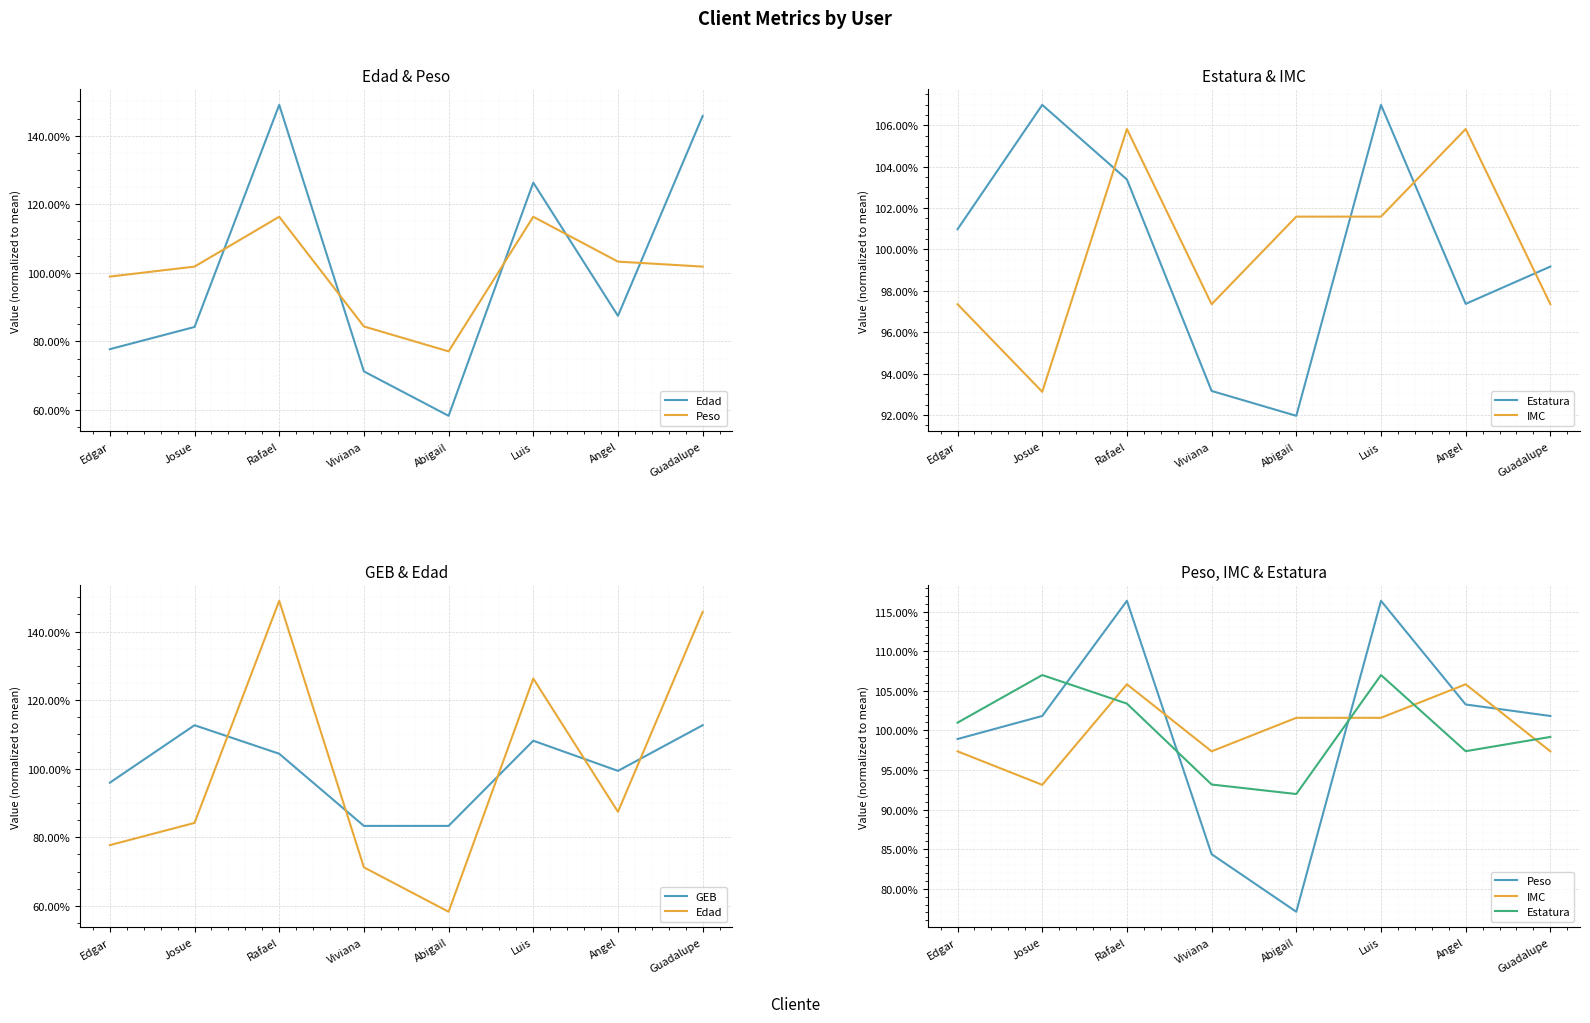

Where does the IMC series first go above 1?

Rafael